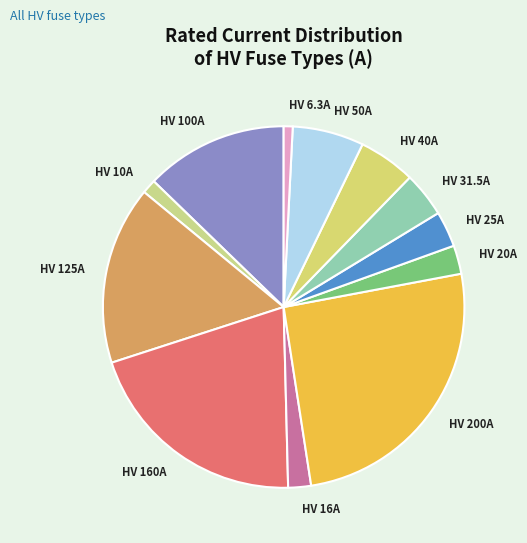

The HV 10A slice represents 1% of the pie. True or false?

True